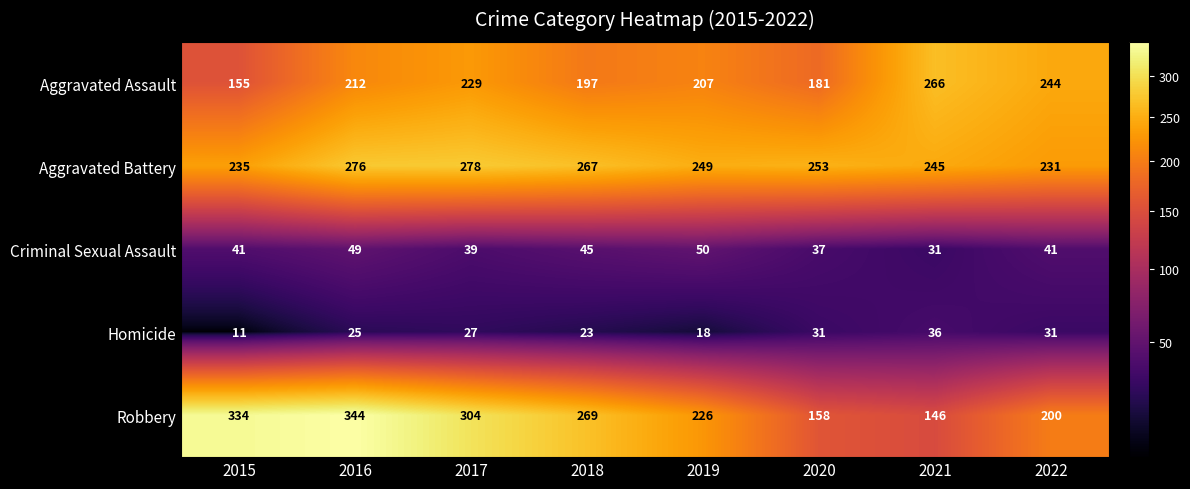

Is it true that Aggravated Battery equals 278 at 2017?

True